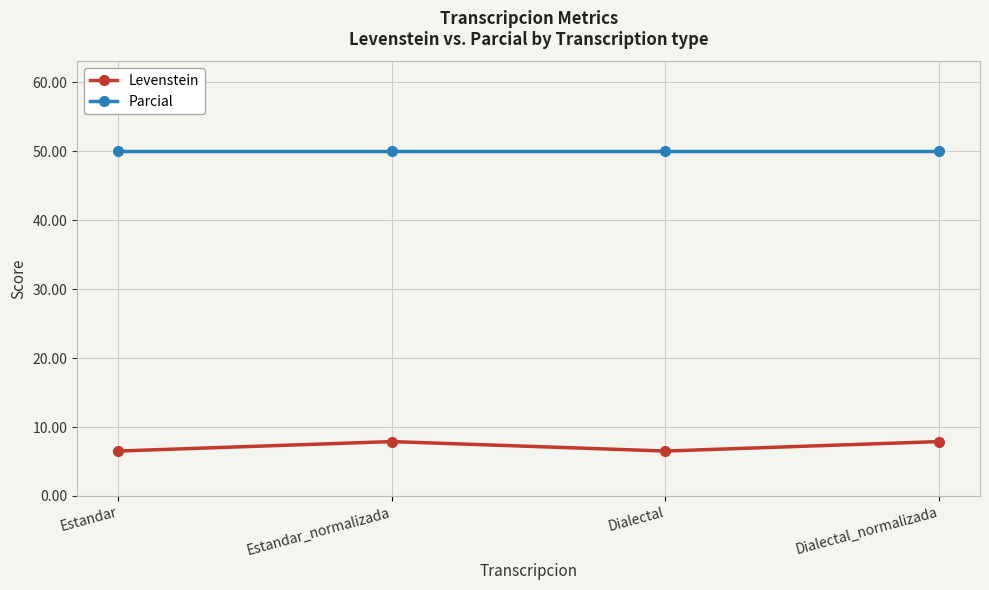

How many Levenstein values are between 6 and 7?

2